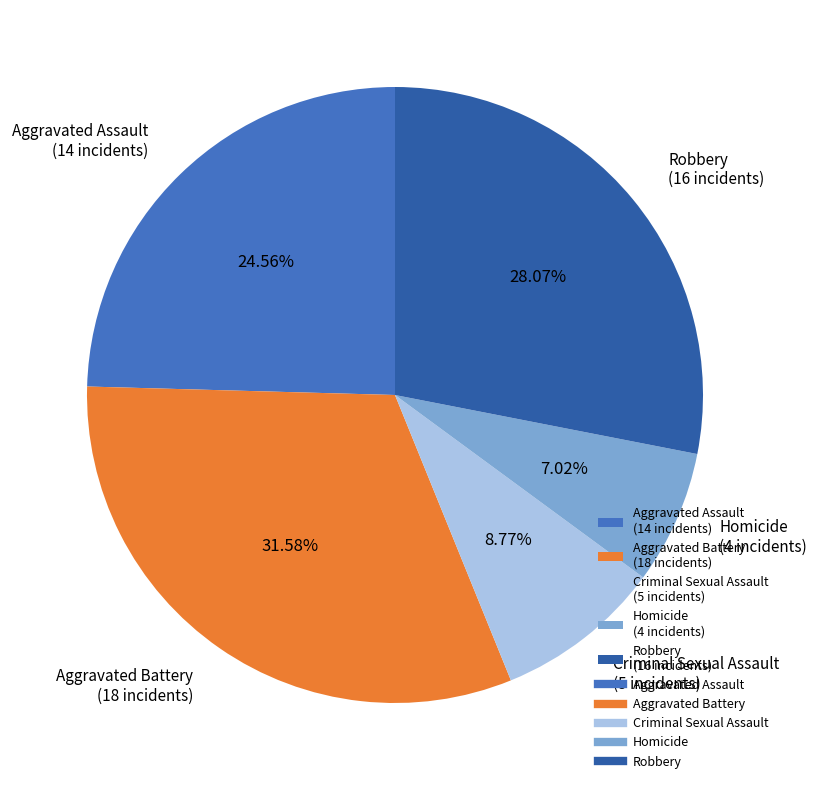

What is the smallest slice in the pie chart?

Homicide